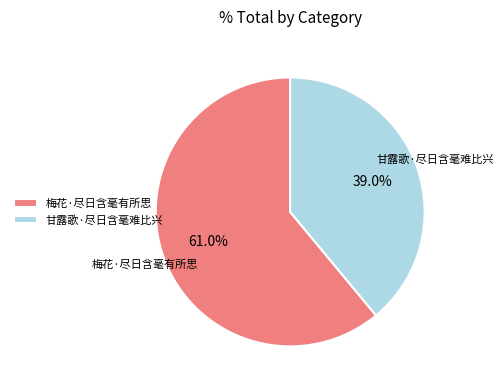

What is the majority slice?

梅花·尽日含毫有所思